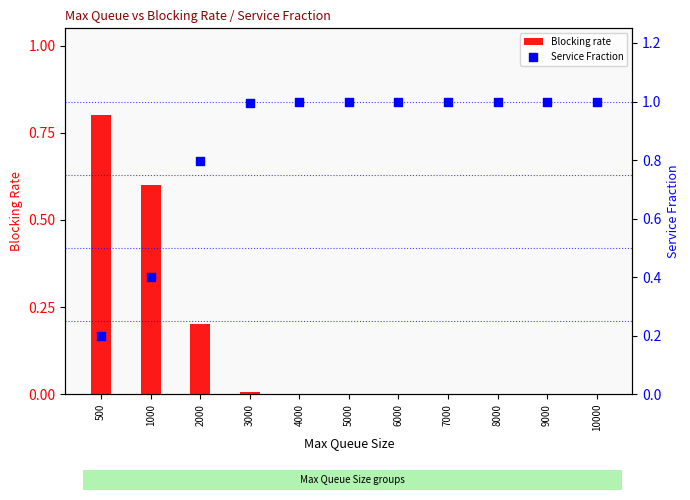

Which series reaches the minimum Y coordinate?

Blocking rate